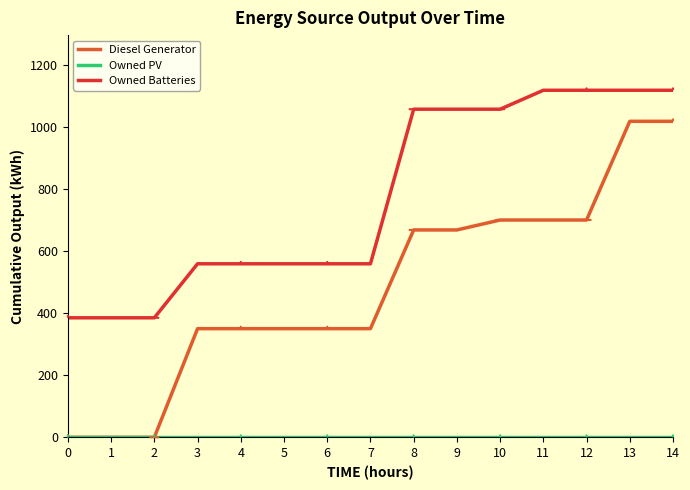

What is the difference between the highest and lowest values at 4?

559.0